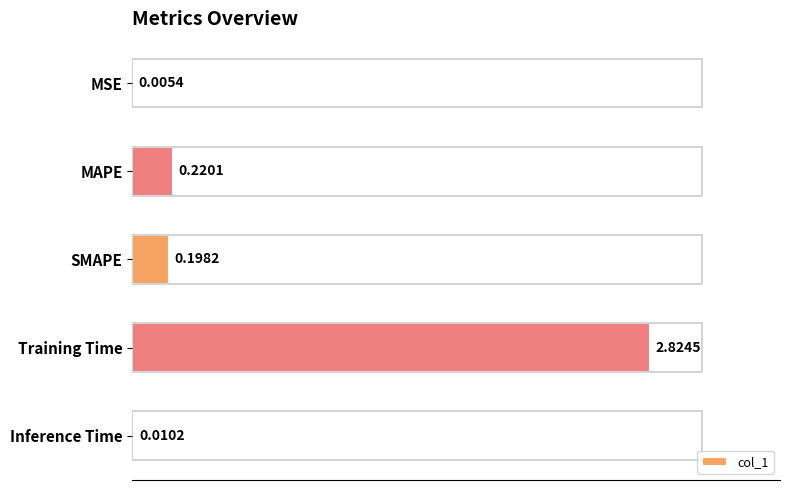

Count the number of categories in the chart.

5